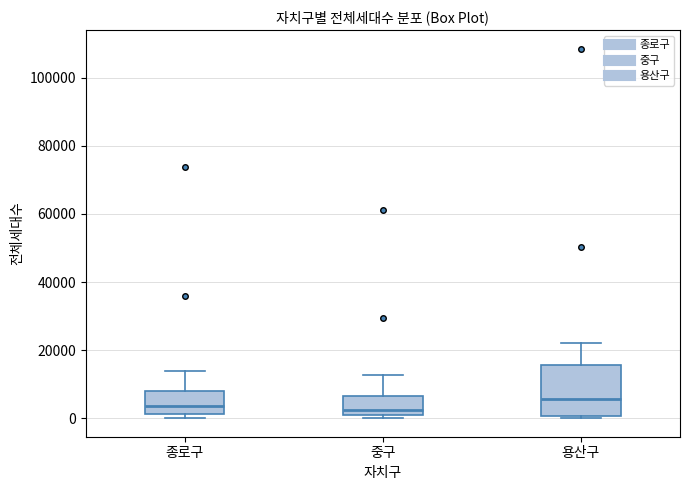

Comparing the boxes themselves (not the whiskers), which one is the tallest?

용산구